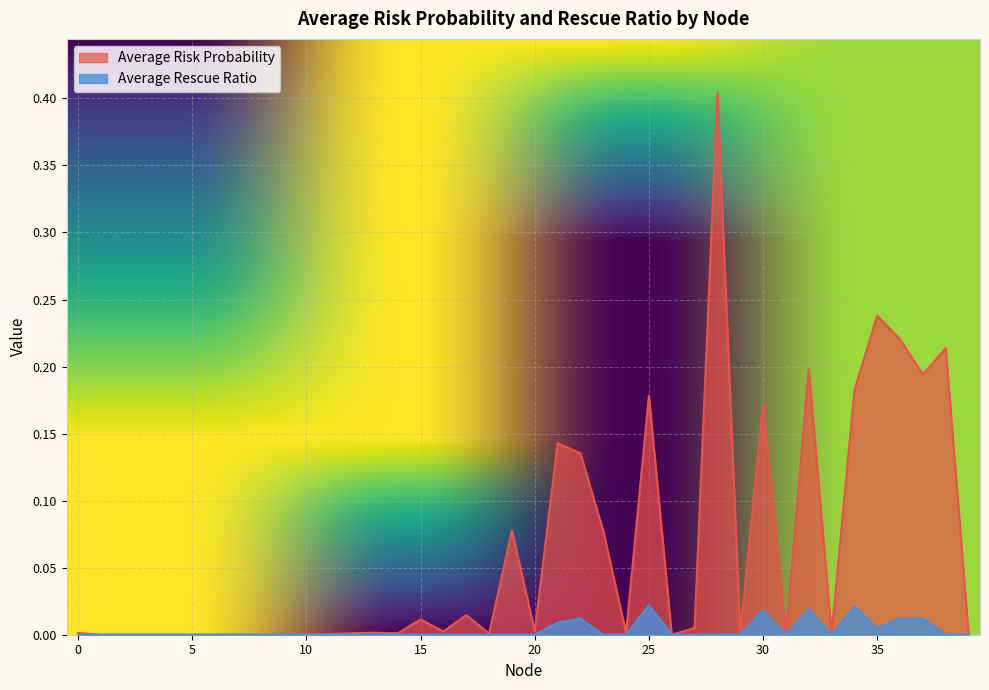

Reading right to left, transcribe all the data shown in this chart.

Average Risk Probability: 0.0	0.2	0.2	0.2	0.2	0.2	0.0	0.2	0.0	0.2	0.0	0.4	0.0	0.0	0.2	0.0	0.1	0.1	0.1	0.0	0.1	0.0	0.0	0.0	0.0	0.0	0.0	0.0	0.0	0.0	0.0	0.0	0.0	0.0	0.0	0.0	0.0	0.0	0.0	0.0
Average Rescue Ratio: 0.0	0.0	0.0	0.0	0.0	0.0	0.0	0.0	0.0	0.0	0.0	0.0	0.0	0.0	0.0	0.0	0.0	0.0	0.0	0.0	0.0	0.0	0.0	0.0	0.0	0.0	0.0	0.0	0.0	0.0	0.0	0.0	0.0	0.0	0.0	0.0	0.0	0.0	0.0	0.0